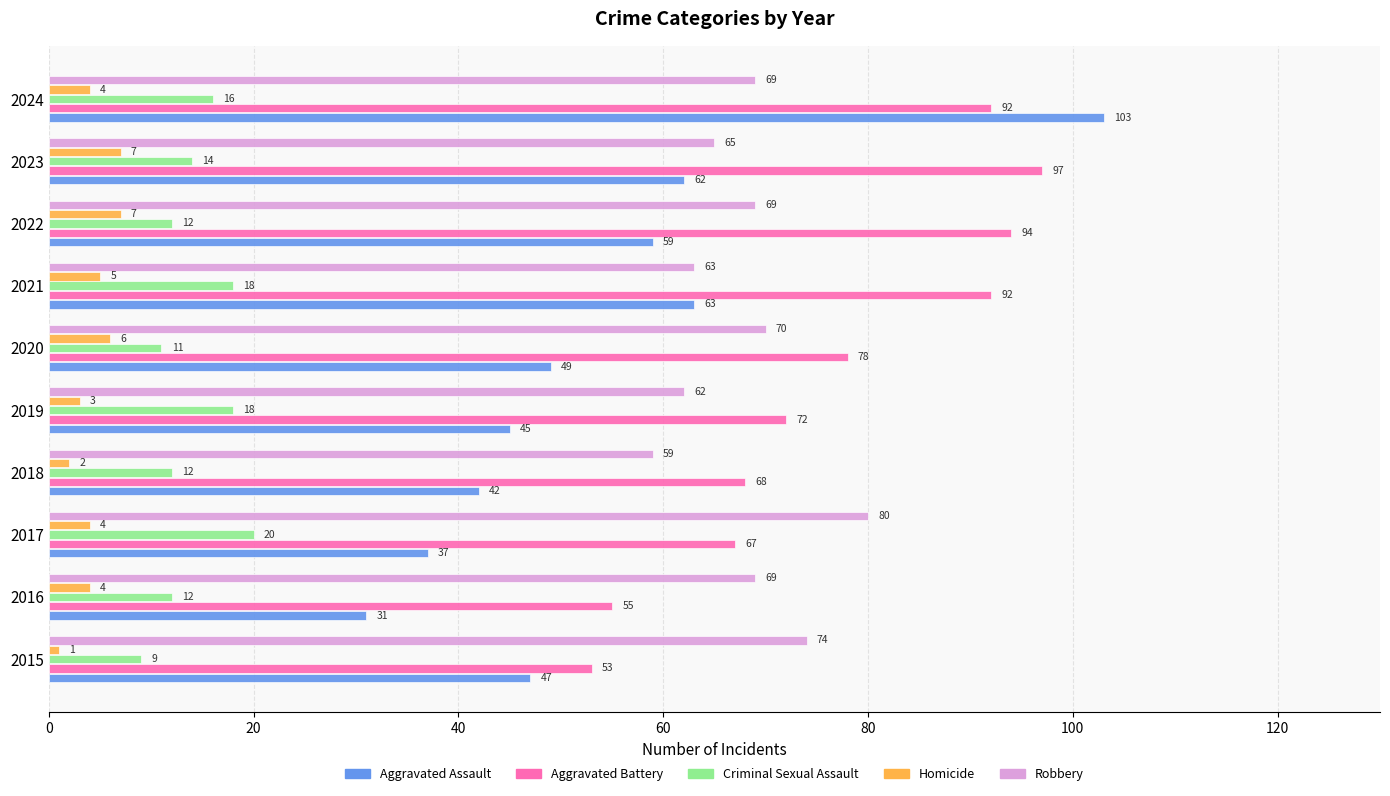

What value does the Criminal Sexual Assault series have at 2016?

12